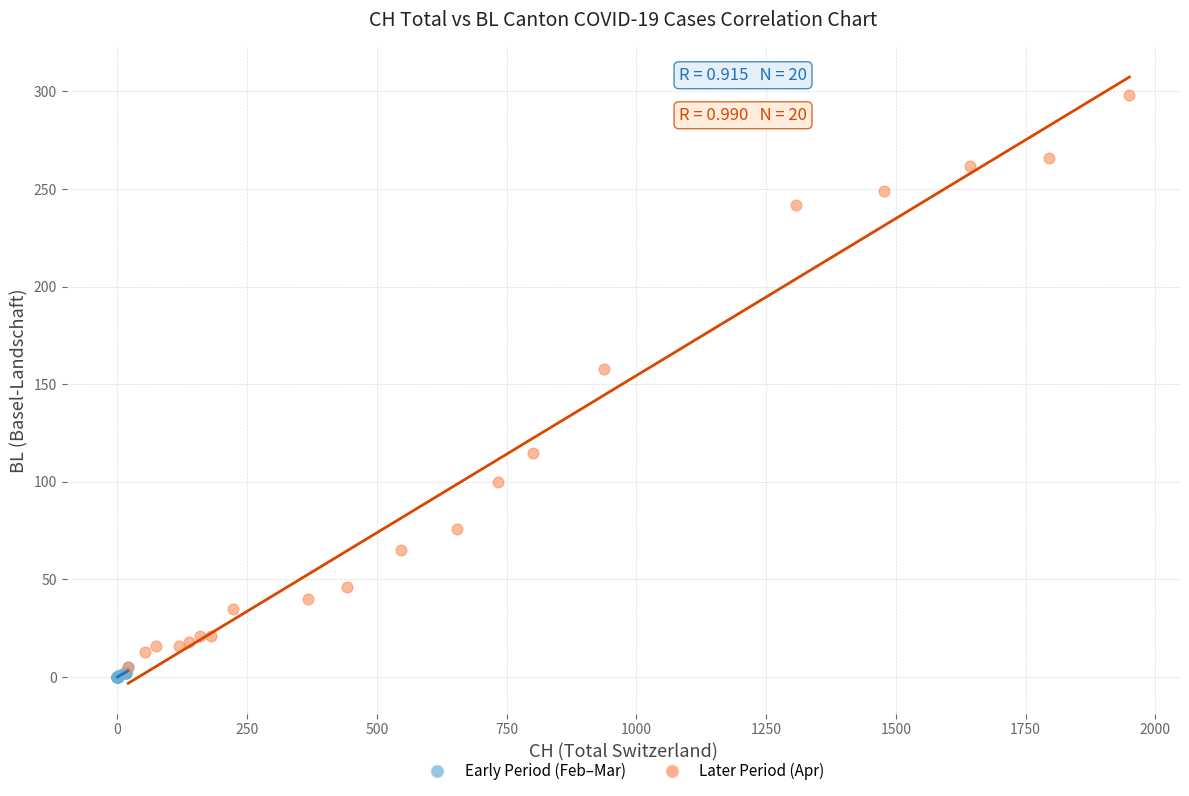

Which series contains the highest Y value?

Later Period (Apr)